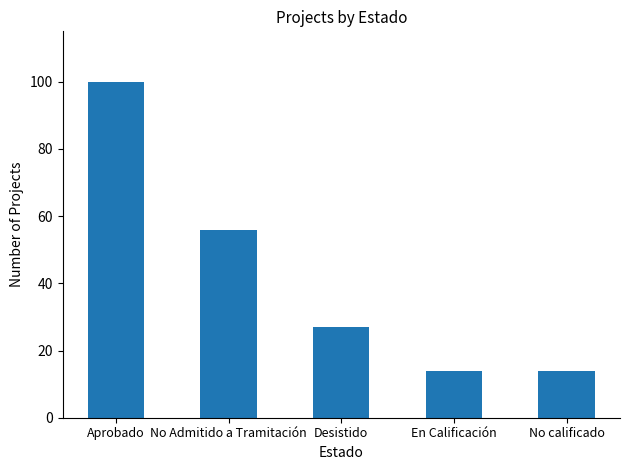

What is the greatest value displayed?

100